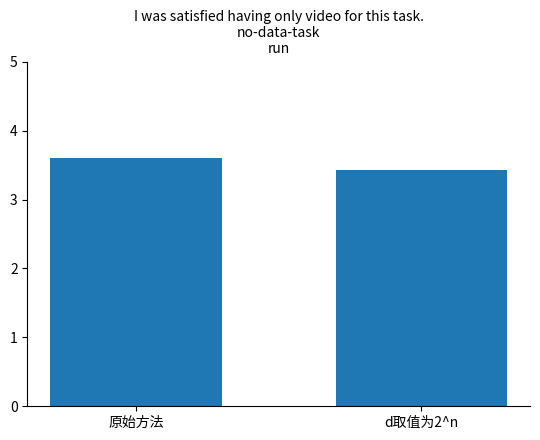

How many series are shown in this chart?

1